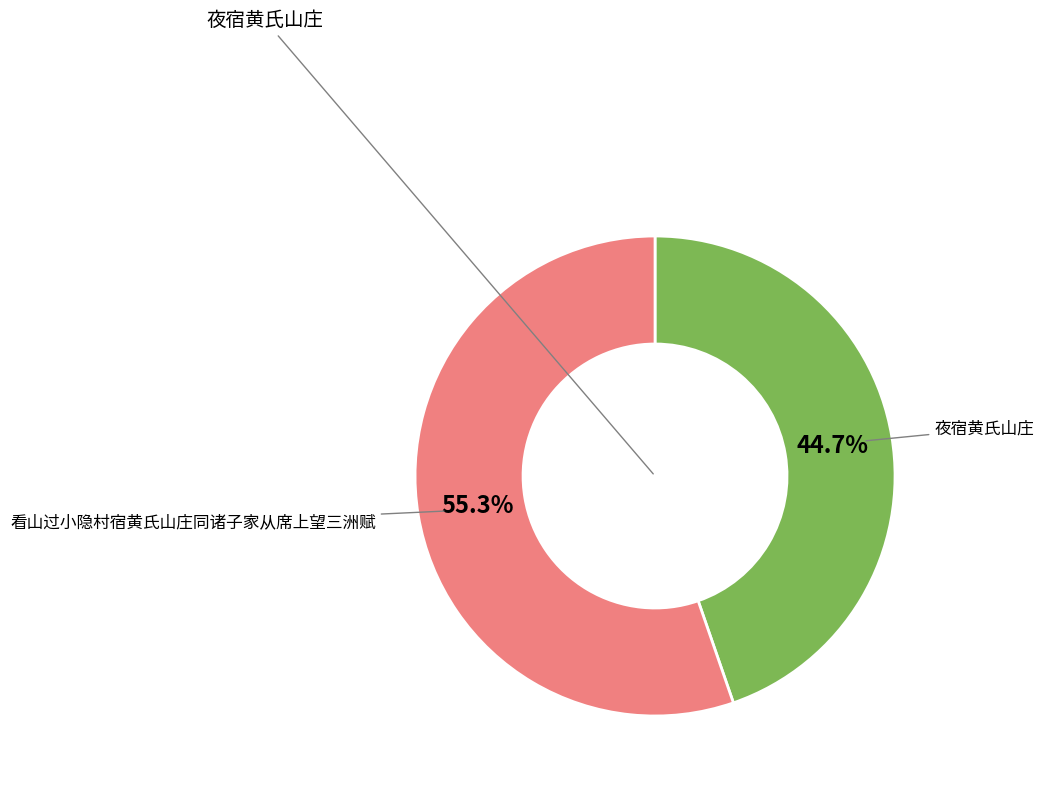

To the nearest percent, what is the difference between the largest and smallest slice percentages?

11%